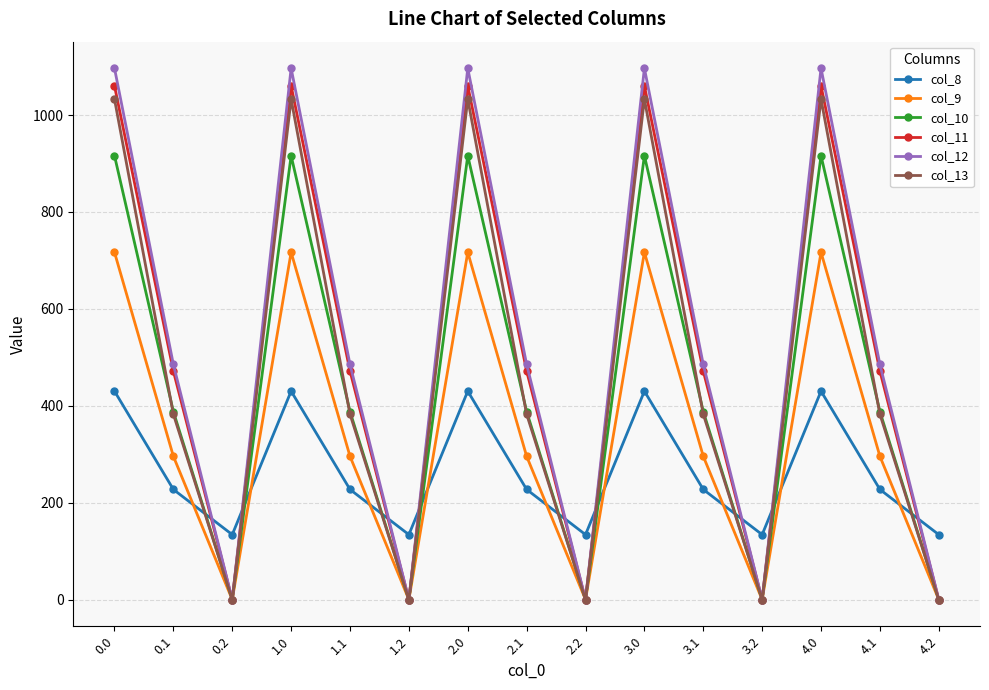

How many interior local valleys does the col_13 series have?

4